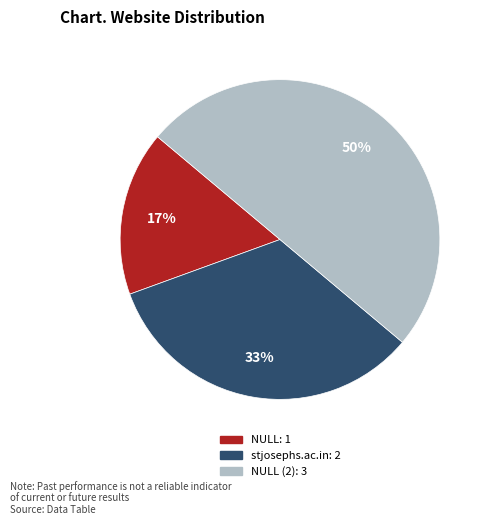

To the nearest percent, what is the average slice percentage?

33%